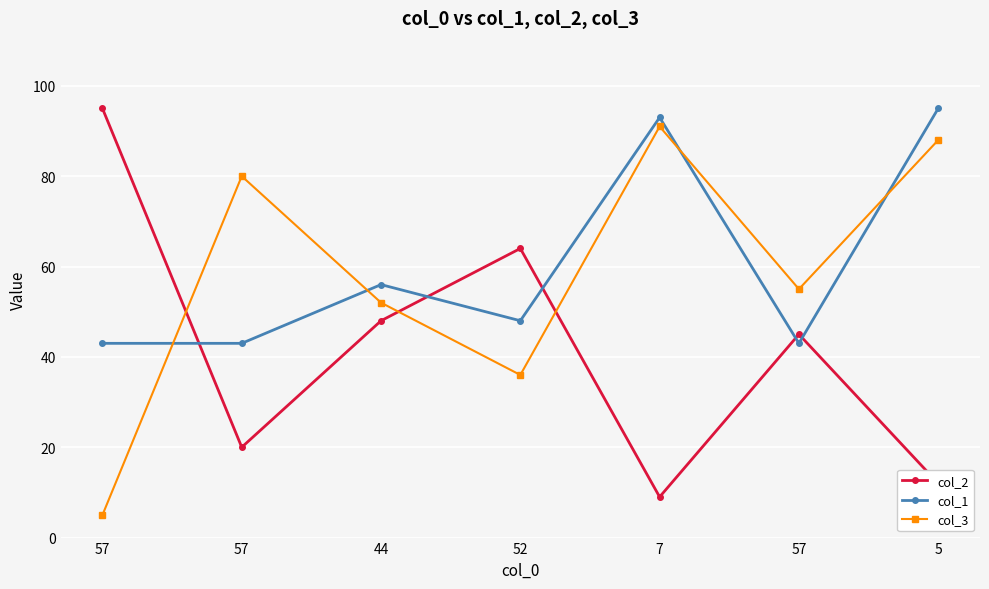

How many series are shown in this chart?

3